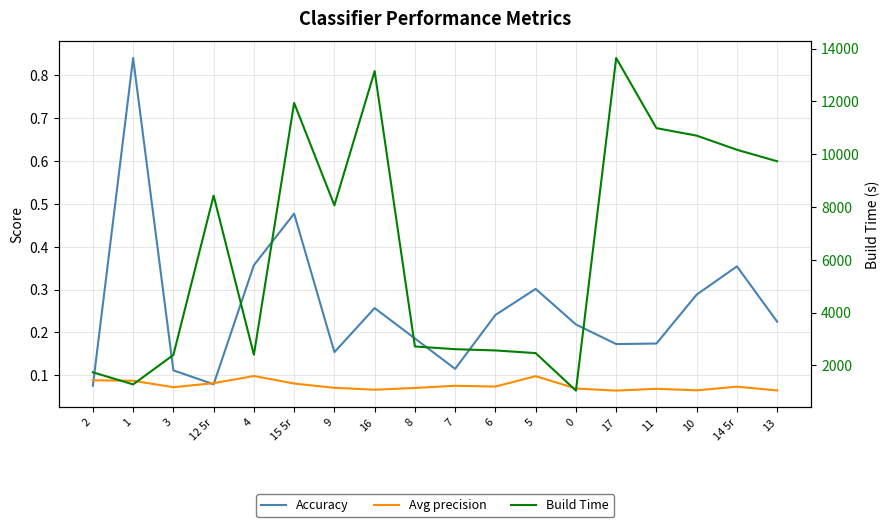

What is the sum of the Avg precision values at 16 and 9?

0.1